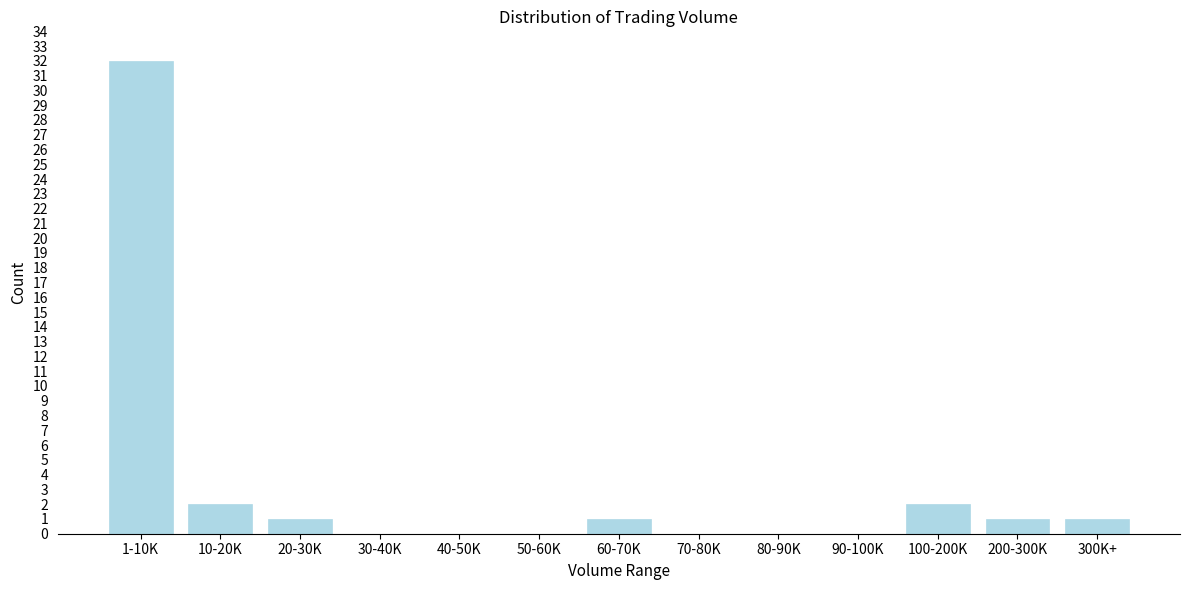

Reading left to right, list all the values displayed in this chart.

1-10K=32	10-20K=2	20-30K=1	30-40K=0	40-50K=0	50-60K=0	60-70K=1	70-80K=0	80-90K=0	90-100K=0	100-200K=2	200-300K=1	300K+=1